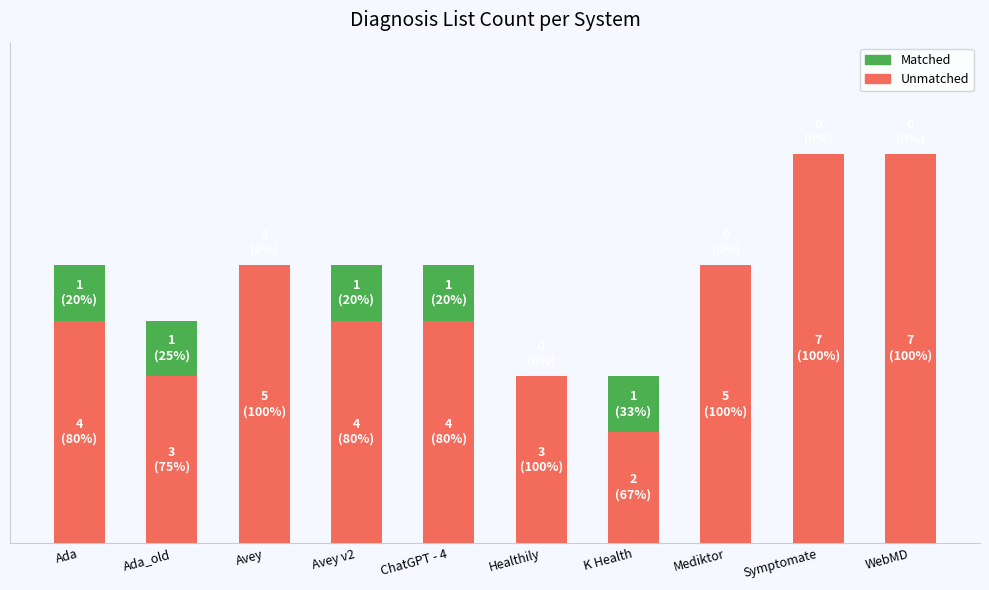

At which label is Unmatched closest to 4?

Ada